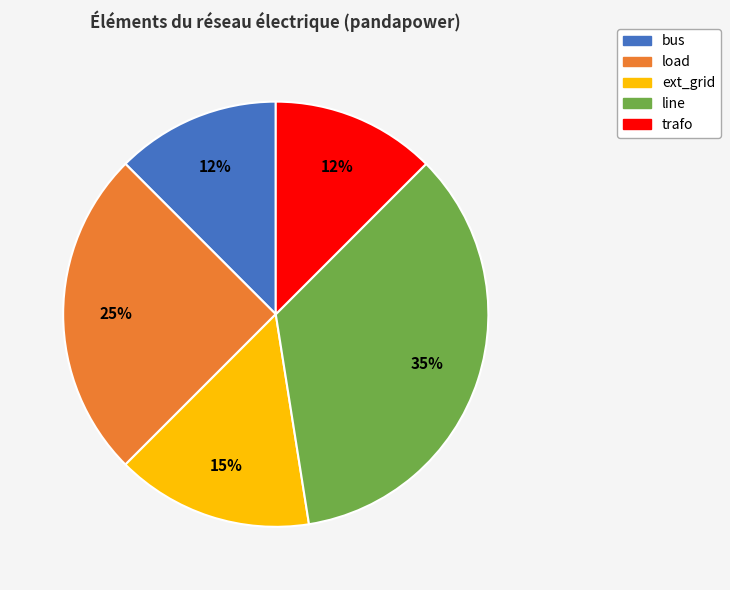

The ext_grid slice represents 7% of the pie. True or false?

False